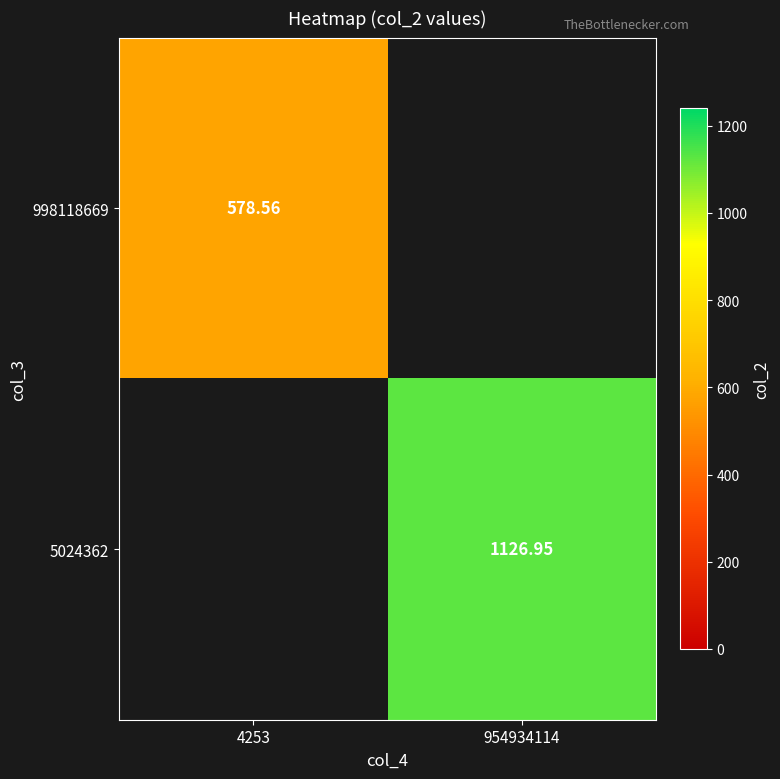

What is the minimum value shown in the chart?

578.6